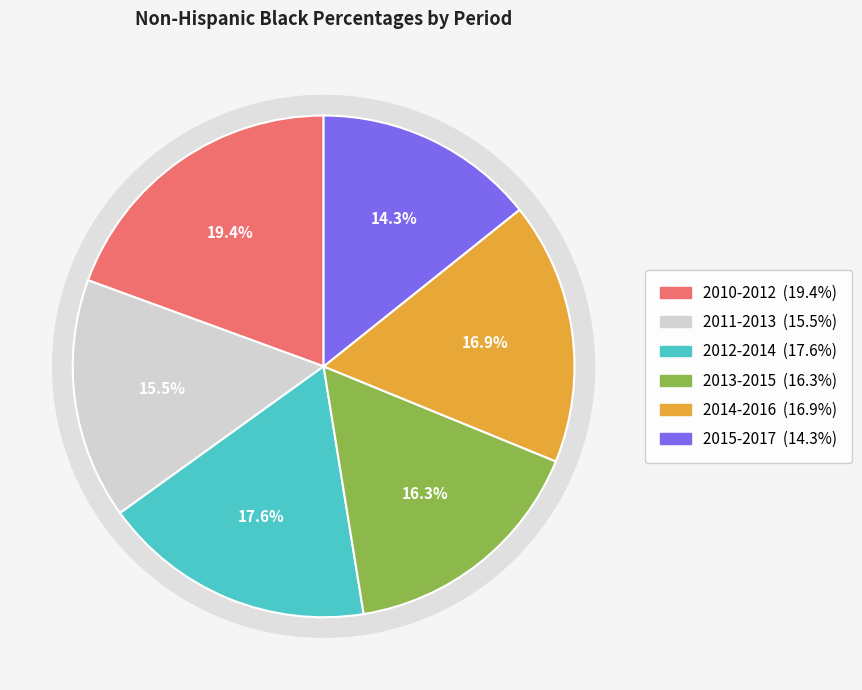

To the nearest percent, what portion does 2015-2017 represent?

14%